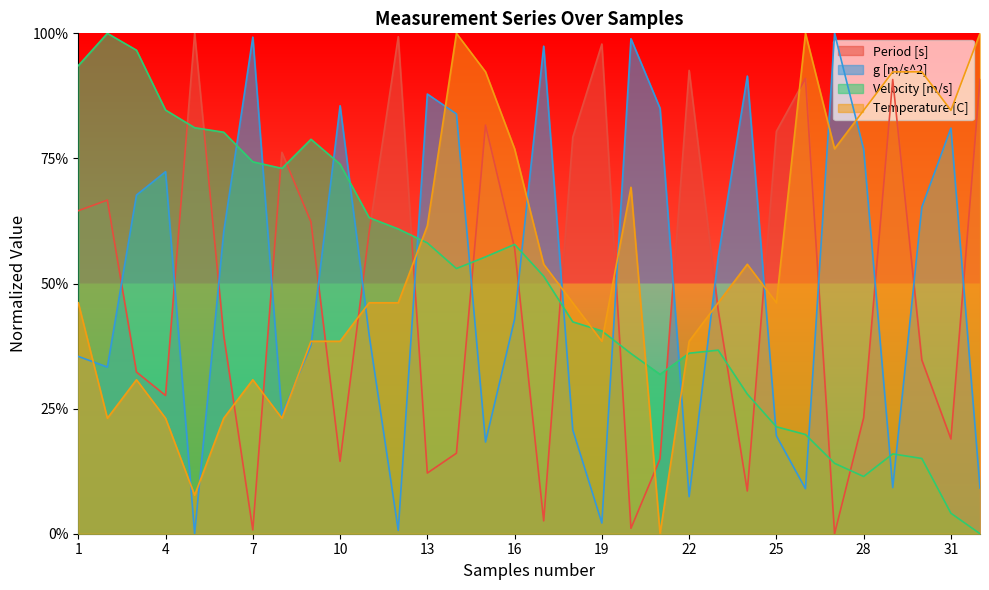

Which series has the largest range (max minus min)?

Period [s]